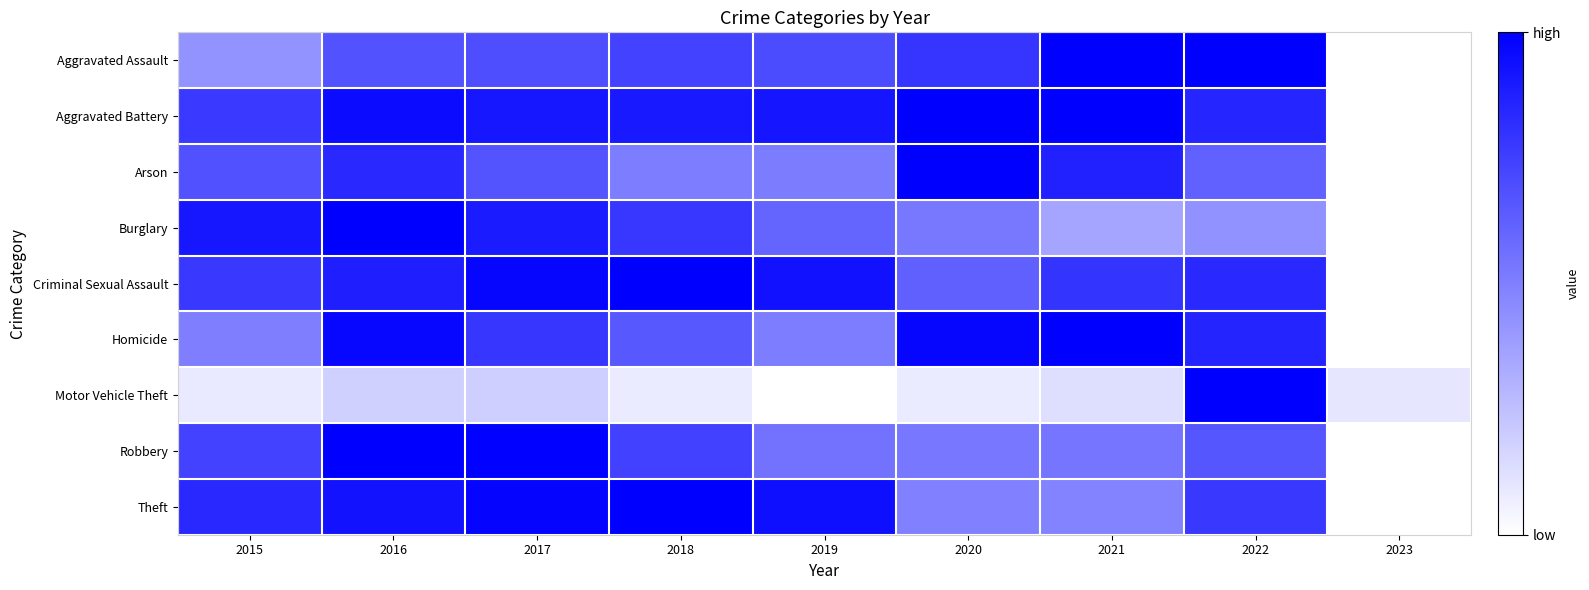

Reading left to right, extract all data points from this chart.

Aggravated Assault: 2015=0.4	2016=0.7	2017=0.7	2018=0.7	2019=0.7	2020=0.8	2021=1.0	2022=1.0	2023=0.0
Aggravated Battery: 2015=0.8	2016=1.0	2017=0.9	2018=0.9	2019=0.9	2020=1.0	2021=1.0	2022=0.9	2023=0.0
Arson: 2015=0.7	2016=0.8	2017=0.7	2018=0.5	2019=0.5	2020=1.0	2021=0.9	2022=0.6	2023=0.0
Burglary: 2015=0.9	2016=1.0	2017=0.9	2018=0.8	2019=0.6	2020=0.5	2021=0.4	2022=0.4	2023=0.0
Criminal Sexual Assault: 2015=0.8	2016=0.9	2017=1.0	2018=1.0	2019=0.9	2020=0.6	2021=0.8	2022=0.8	2023=0.0
Homicide: 2015=0.5	2016=1.0	2017=0.8	2018=0.7	2019=0.5	2020=1.0	2021=1.0	2022=0.9	2023=0.0
Motor Vehicle Theft: 2015=0.1	2016=0.2	2017=0.2	2018=0.1	2019=0.0	2020=0.1	2021=0.1	2022=1.0	2023=0.1
Robbery: 2015=0.7	2016=1.0	2017=1.0	2018=0.7	2019=0.5	2020=0.5	2021=0.5	2022=0.7	2023=0.0
Theft: 2015=0.8	2016=0.9	2017=1.0	2018=1.0	2019=0.9	2020=0.5	2021=0.5	2022=0.8	2023=0.0